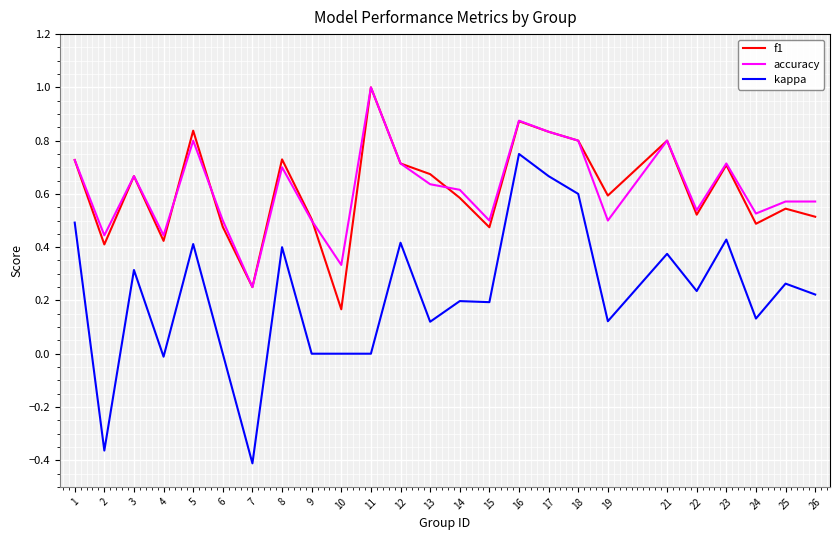

What is the total value across all series at 19?

1.2